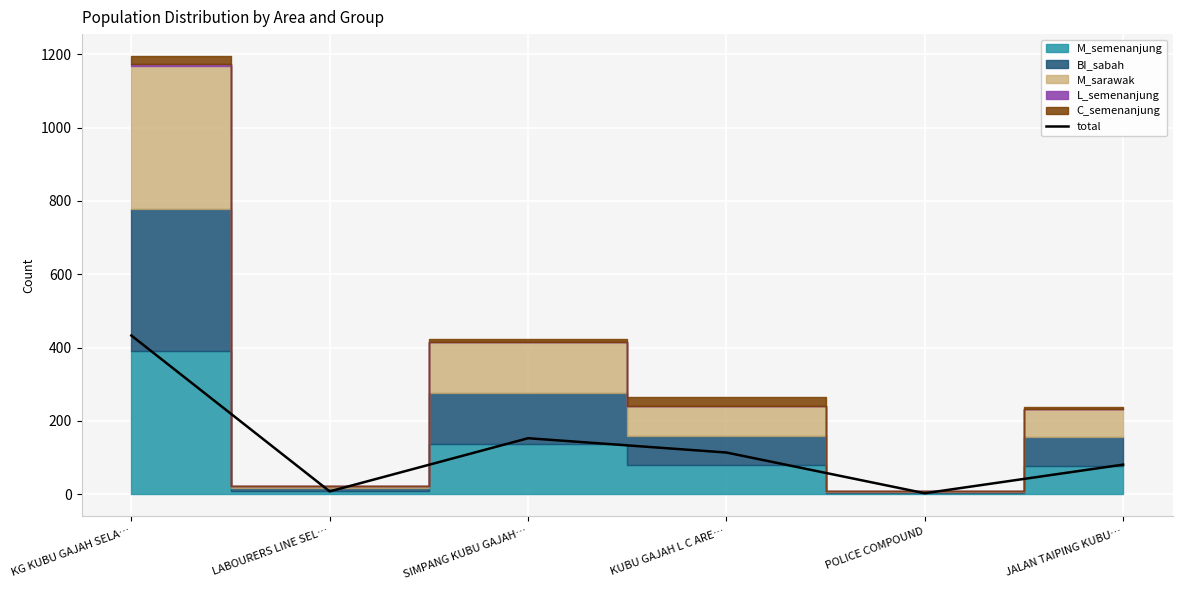

Reading right to left, what are all the values shown in this chart?

81	3	114	153	8	433